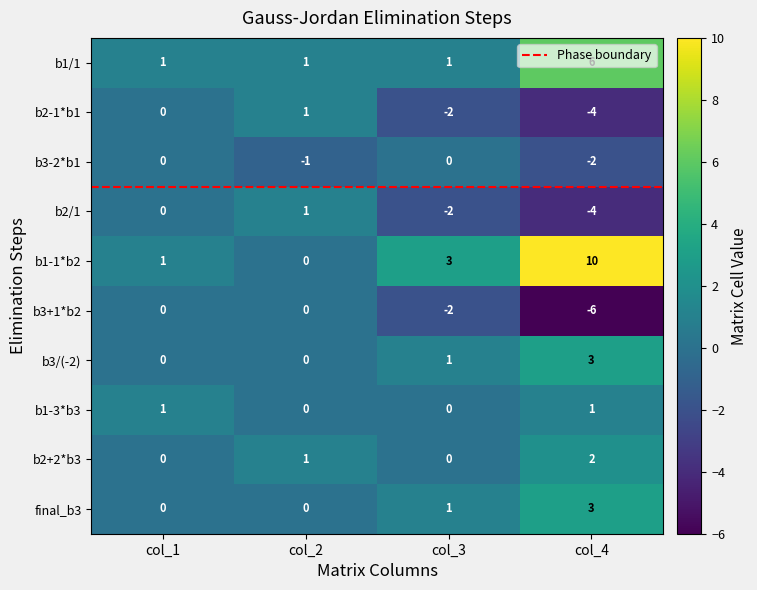

Is it true that b2+2*b3 equals 0 at col_1?

True